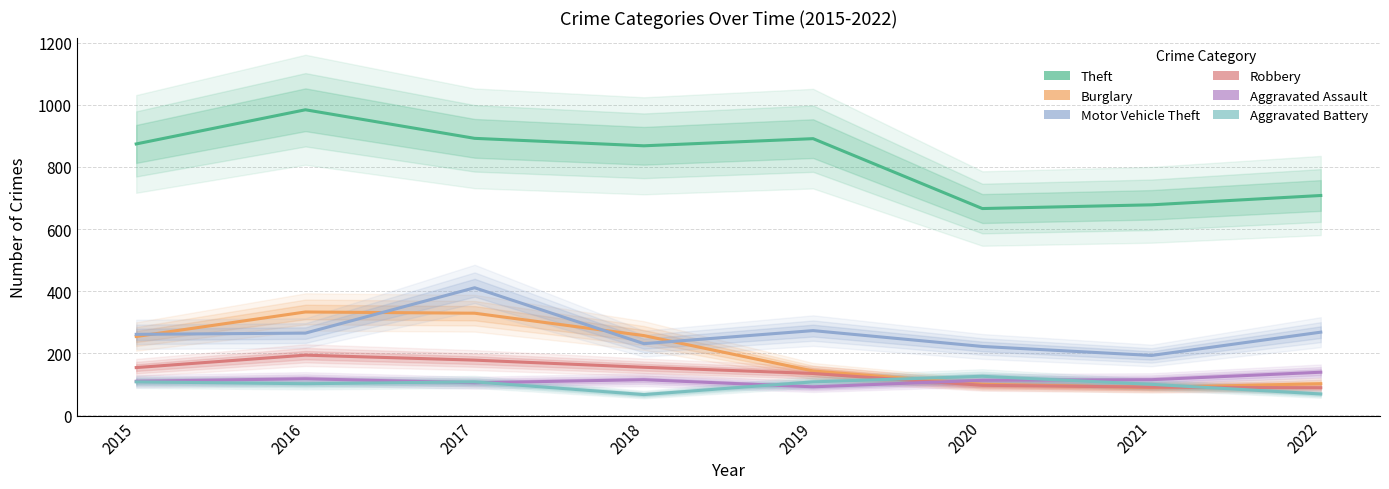

True or false: Robbery and Theft cross at least once.

False